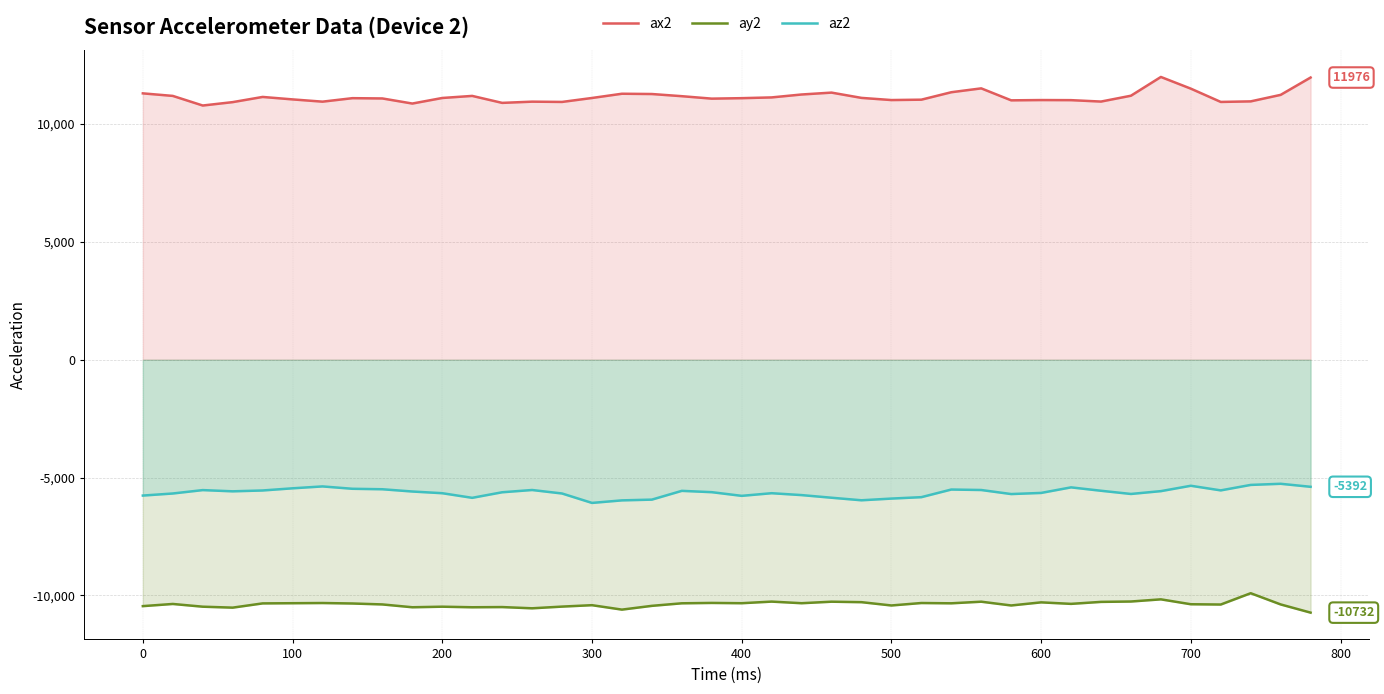

At 100, list the series in order from smallest to largest.

ay2, az2, ax2